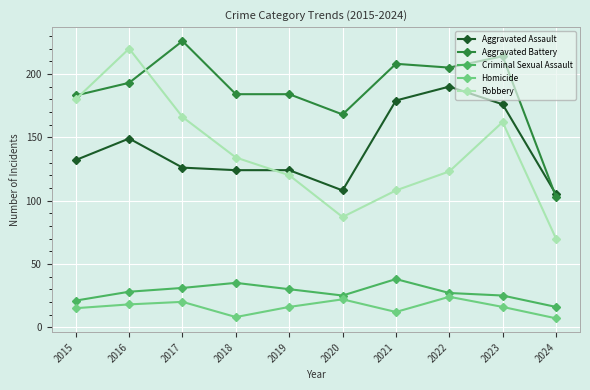

The value of Aggravated Assault at 2021 is 259. True or false?

False